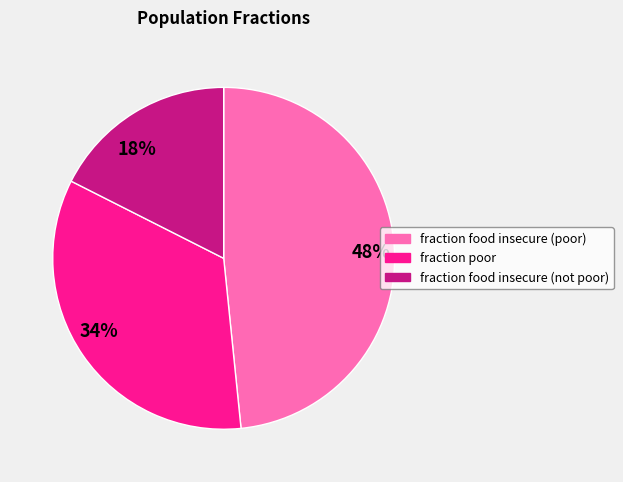

Count the number of slices in the pie.

3